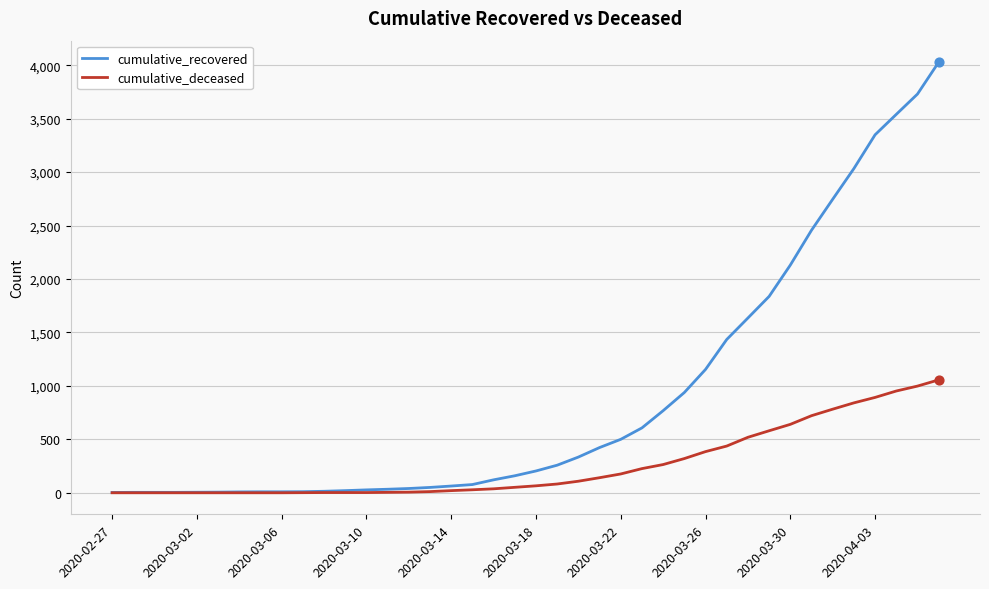

Which series has the largest total across all categories?

cumulative_recovered